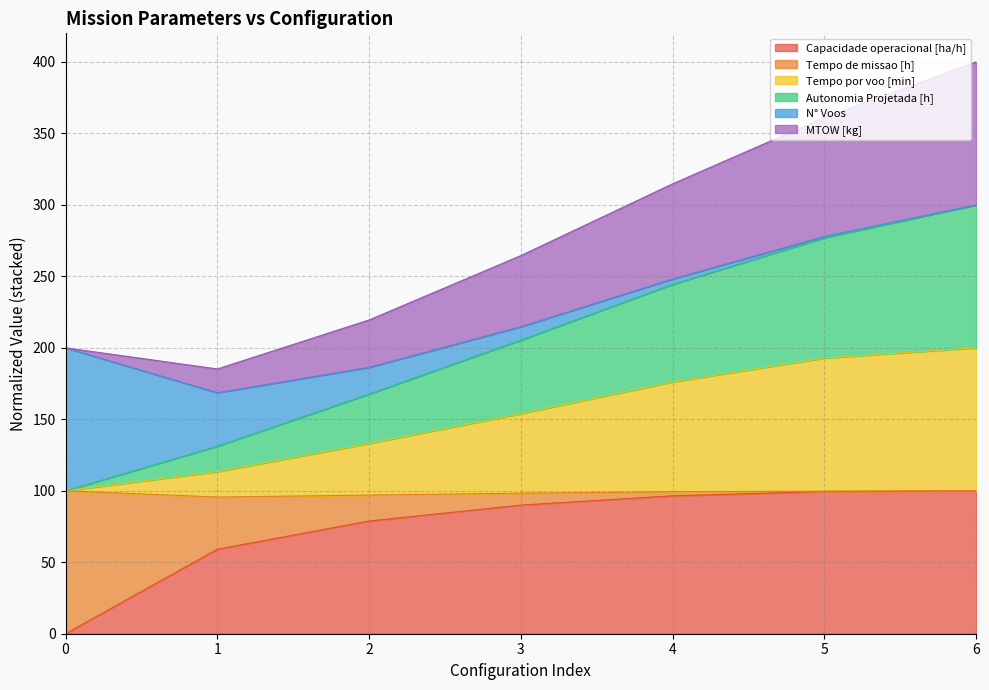

The Autonomia Projetada [h] series shows 424.1 at 6. True or false?

False